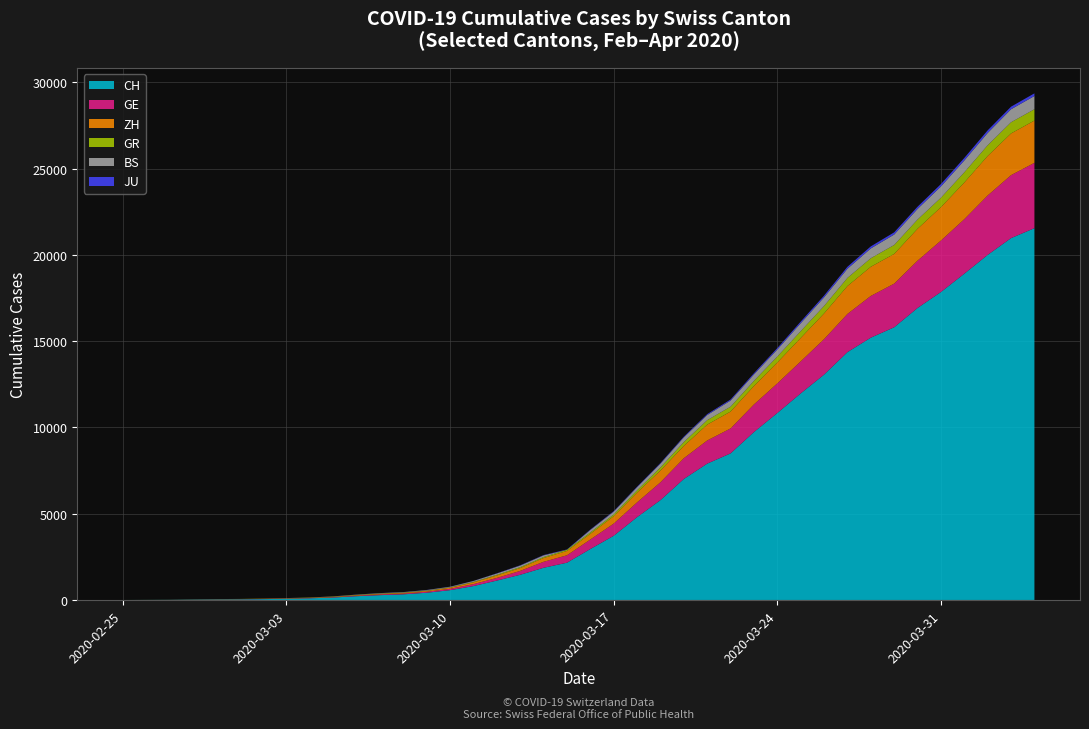

Reading right to left, transcribe all the data shown in this chart.

CH: 21554	20978	20005	18915	17852	16928	15809	15207	14367	13064	11975	10838	9735	8498	7904	7014	5788	4801	3722	2954	2160	1866	1461	1124	806	569	419	327	280	219	142	97	69	50	36	30	20	8	4	0
GE: 3788	3650	3445	3160	2984	2743	2530	2419	2215	2057	1856	1717	1600	1445	1342	1204	1035	857	705	551	430	347	225	154	113	79	60	45	43	30	20	16	14	11	10	9	5	1	1	0
ZH: 2450	2417	2289	2125	1936	1848	1722	1690	1616	1489	1357	1213	1067	978	919	711	679	568	429	326	250	218	163	140	101	62	49	40	34	29	23	15	13	10	7	6	2	2	0	0
GR: 657	649	622	592	547	535	519	495	474	433	393	343	300	284	258	226	182	128	101	84	71	56	53	43	31	22	18	18	17	16	14	12	9	9	6	6	6	2	2	0
BS: 767	754	714	687	653	617	605	569	530	501	462	410	374	356	297	270	220	181	164	143	0	100	92	73	49	33	28	24	21	15	8	3	3	1	1	1	1	1	0	0
JU: 154	149	149	145	140	128	127	119	114	100	92	82	69	61	54	44	36	32	29	25	19	18	17	12	7	7	7	5	5	4	4	2	2	1	1	1	1	1	0	0